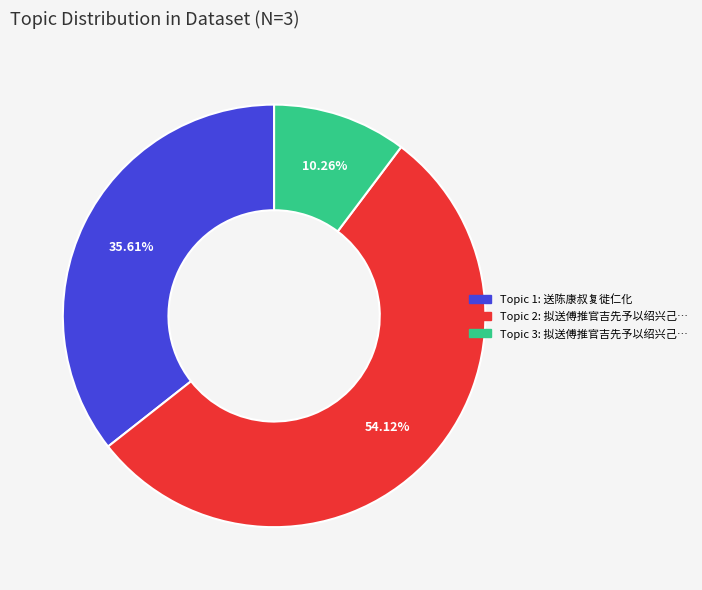

Is there a majority slice in this chart?

Yes